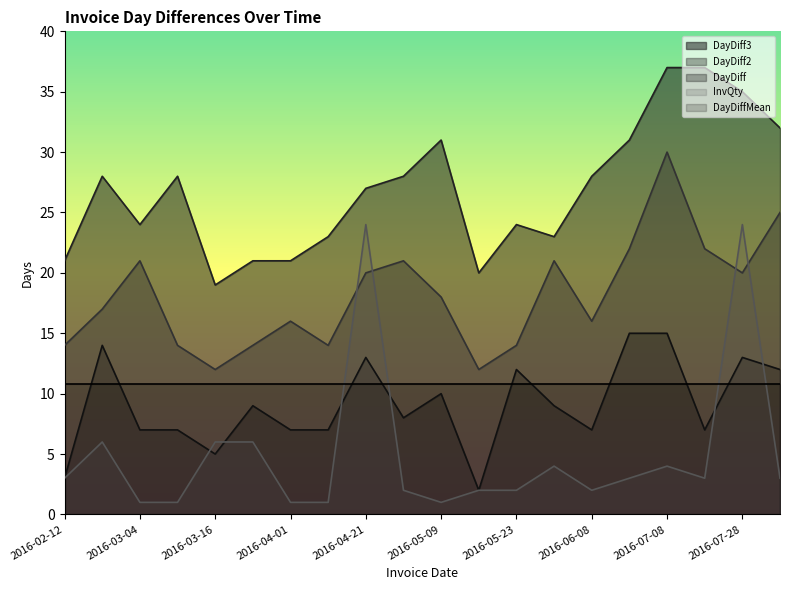

What is the label of the 13th point from the left?

2016-05-23